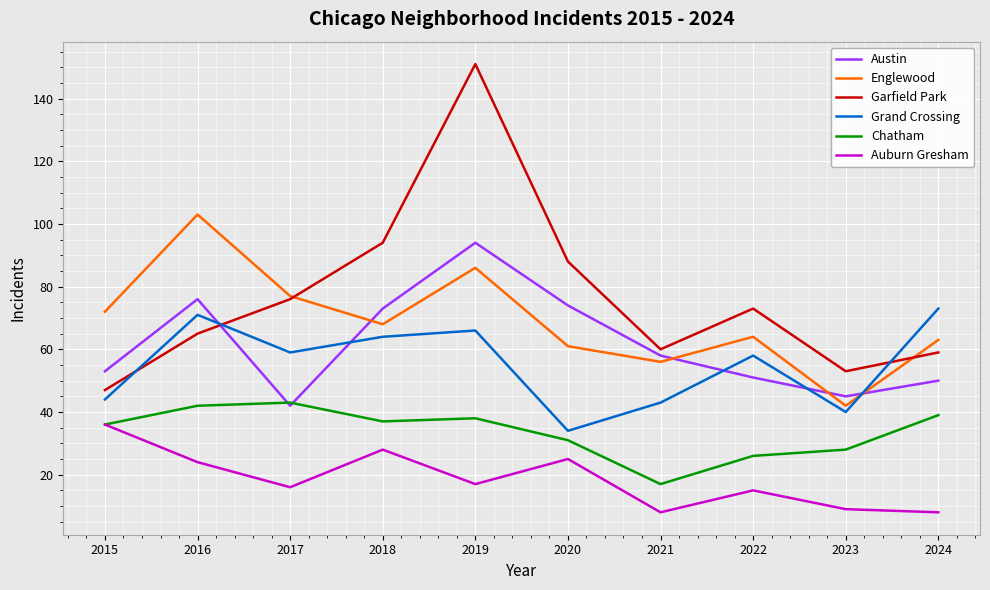

At 2020, list the series in order from largest to smallest.

Garfield Park, Austin, Englewood, Grand Crossing, Chatham, Auburn Gresham